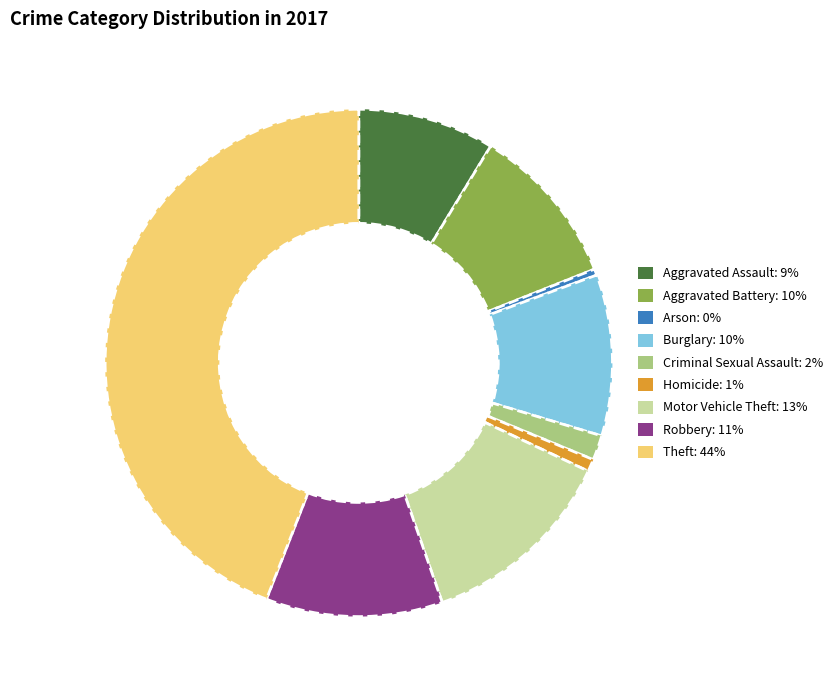

Which slice is the largest?

Theft